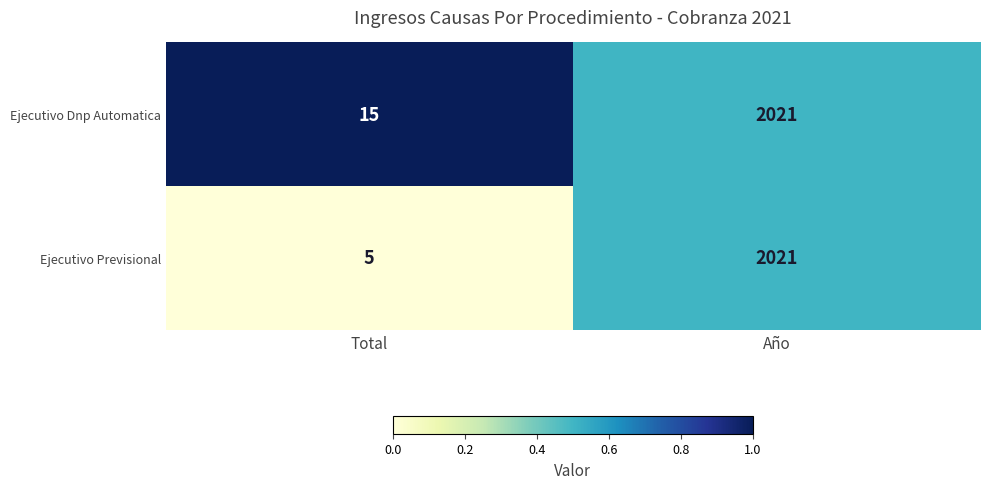

How many distinct data groups are displayed?

2